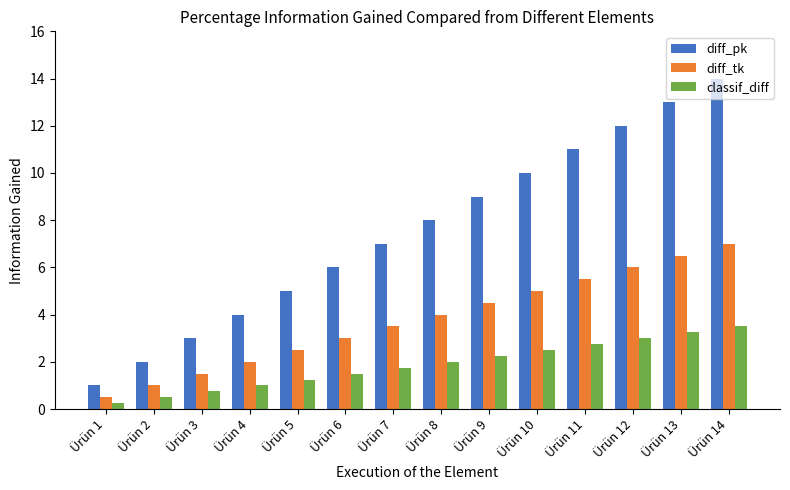

Count the number of data series in this chart.

3